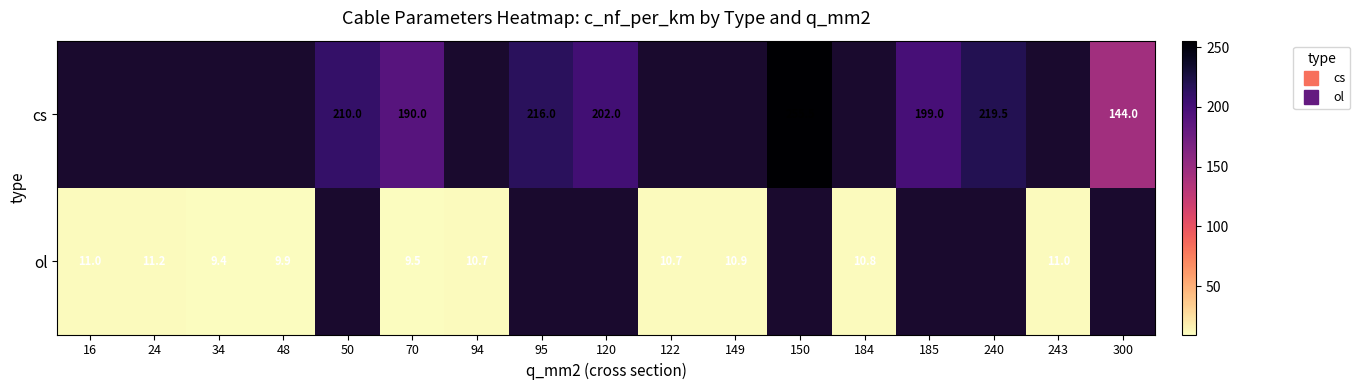

The value of cs at 240 is 288.6. True or false?

False